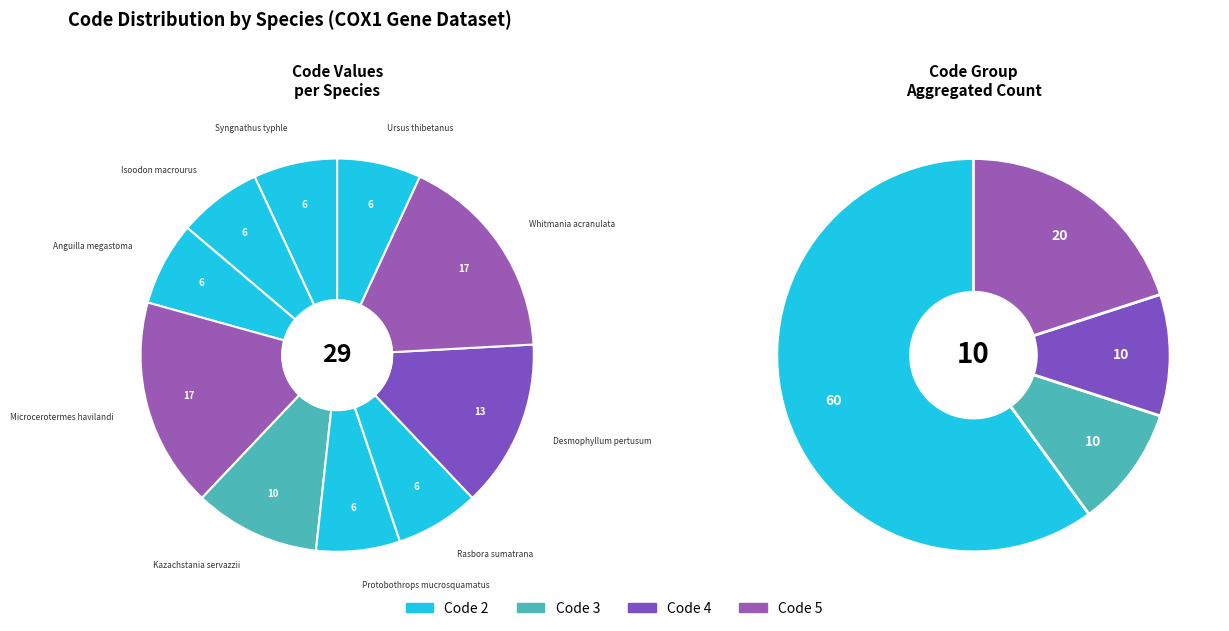

Which slice is the smallest?

Syngnathus typhle